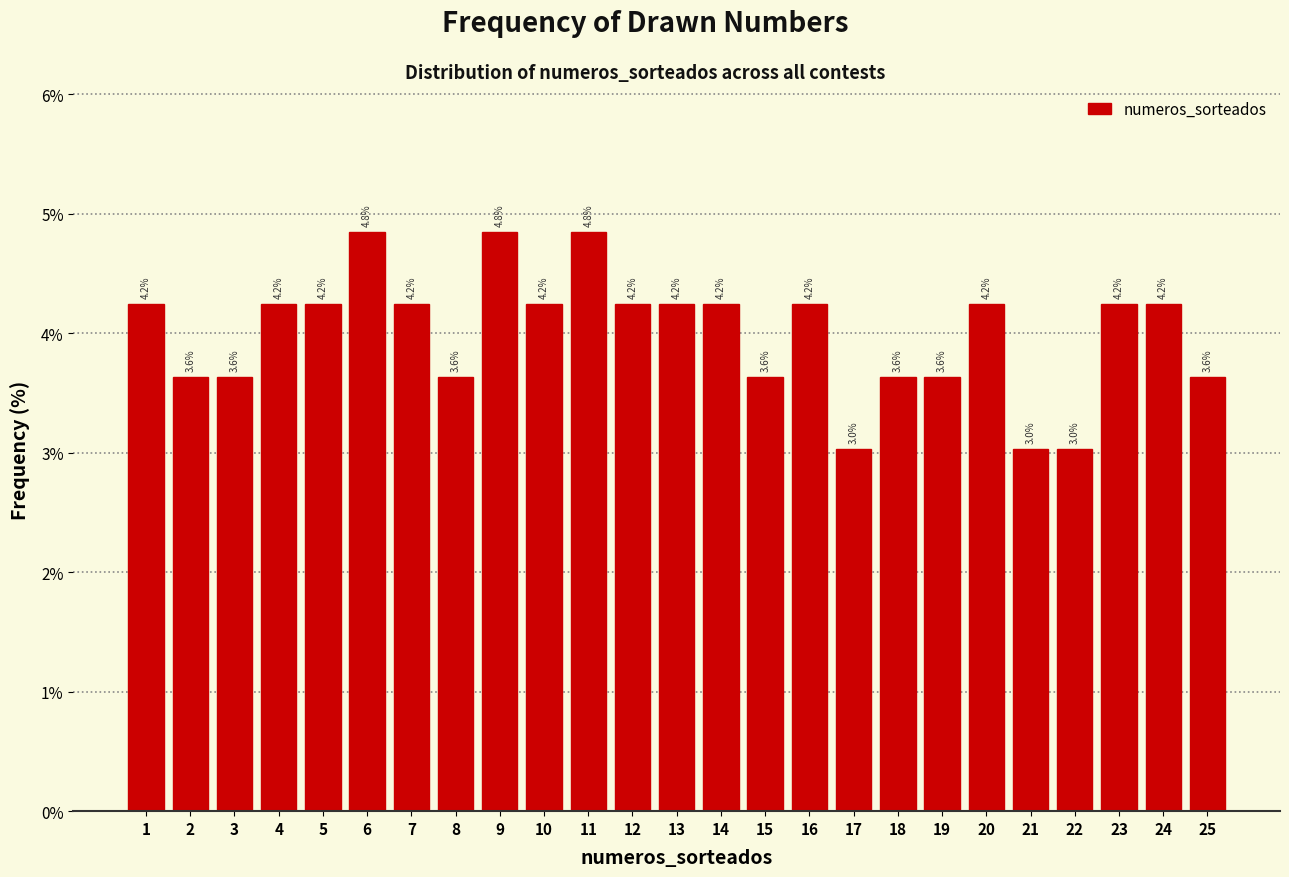

Reading left to right, what are all the values shown in this chart?

4.2	3.6	3.6	4.2	4.2	4.8	4.2	3.6	4.8	4.2	4.8	4.2	4.2	4.2	3.6	4.2	3.0	3.6	3.6	4.2	3.0	3.0	4.2	4.2	3.6